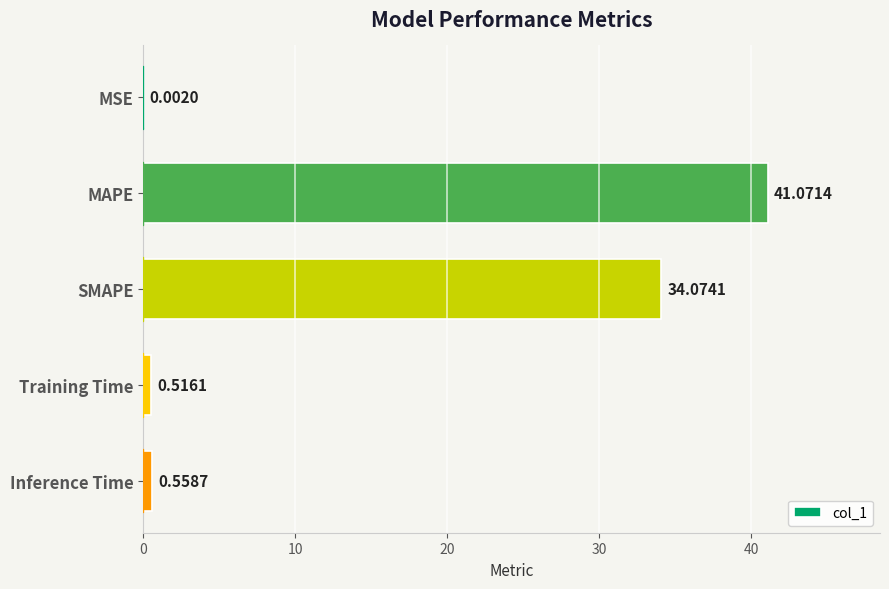

What is the change in value from MAPE to SMAPE?

-7.0